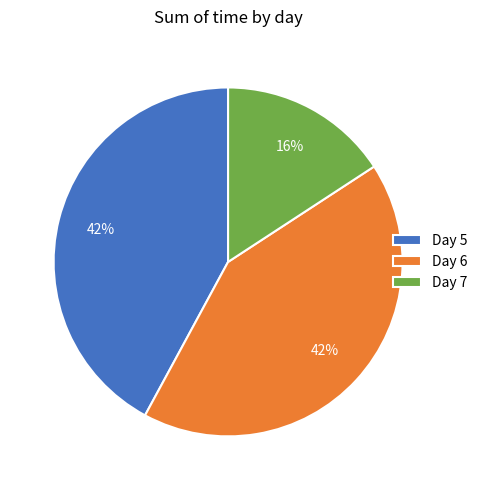

To the nearest percent, what is the difference between the Day 7 and Day 6 slice percentages?

26%